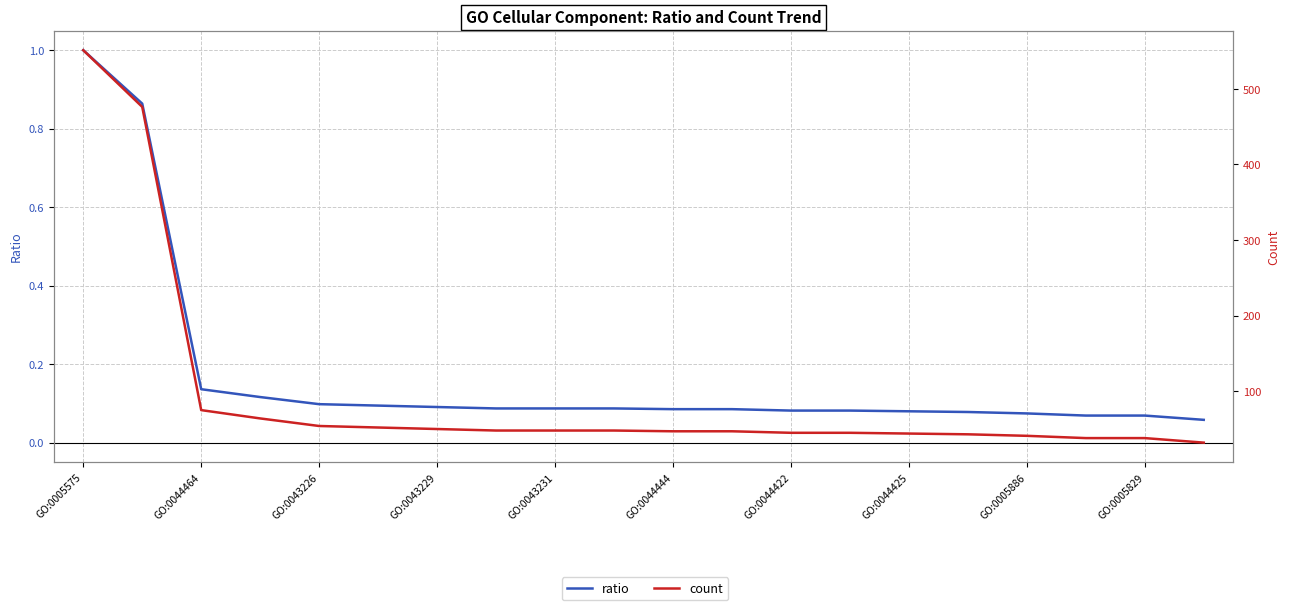

The count series shows 52.0 at GO:0044444. True or false?

True